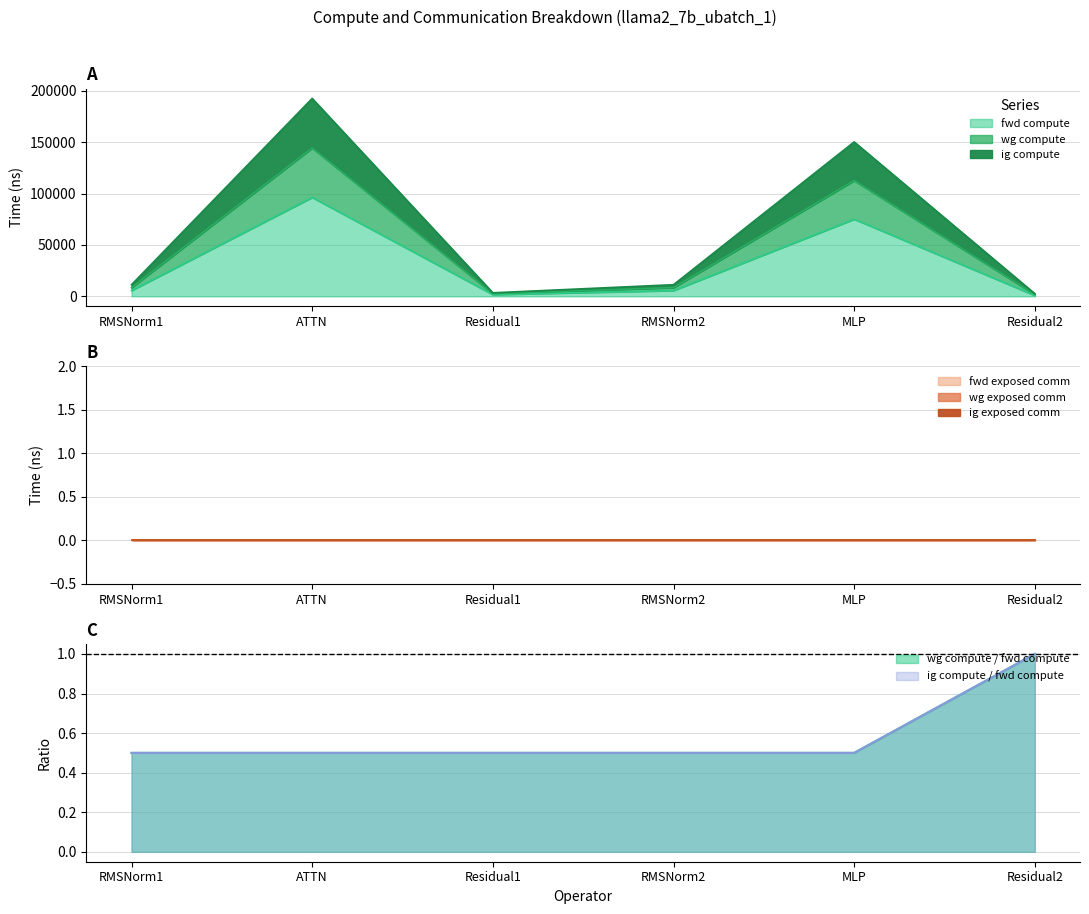

True or false: wg compute and ig compute intersect in this chart.

False